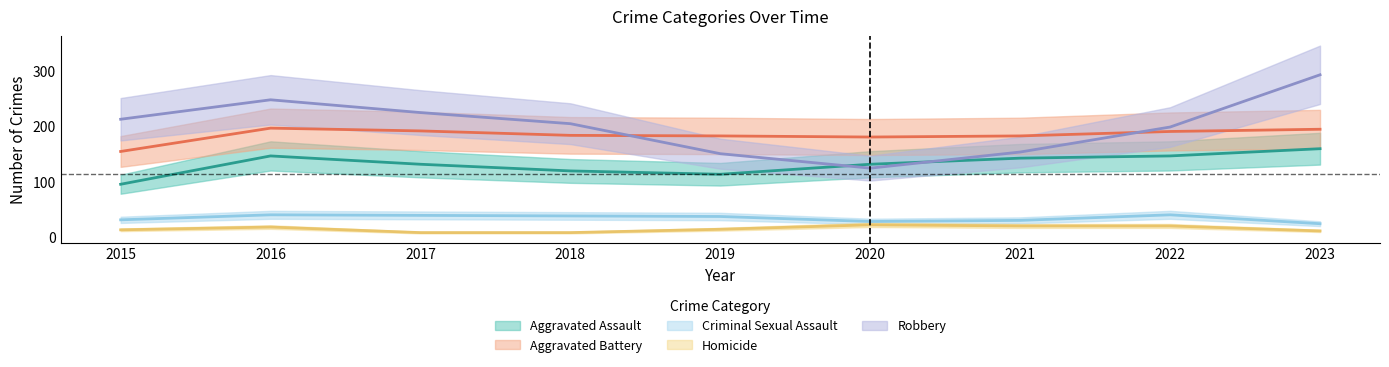

Which series ends up on top after the final intersection of Robbery and Aggravated Assault?

Robbery